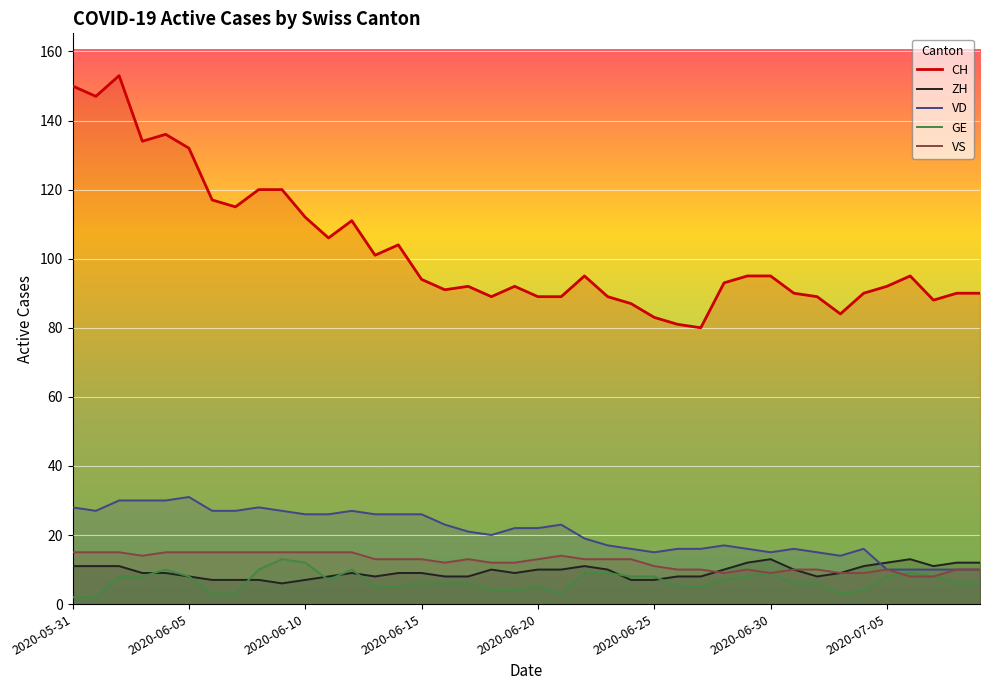

How many VS values are between 10 and 15?

34